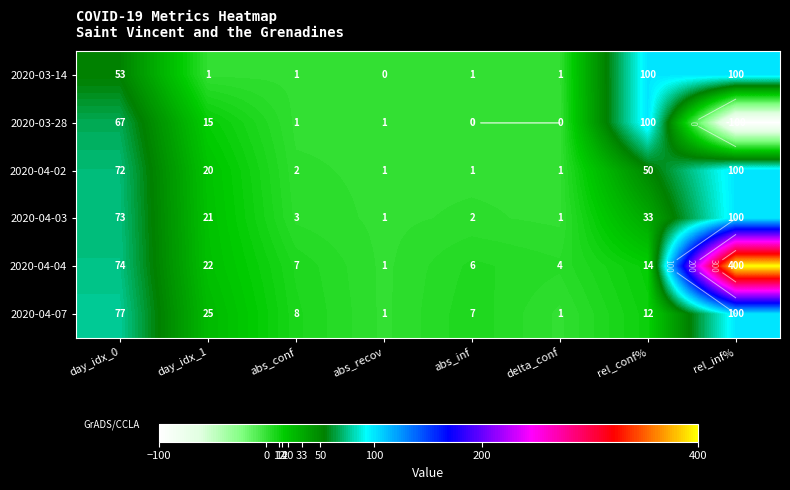

At which category does the chart reach its peak across all series?

rel_inf%